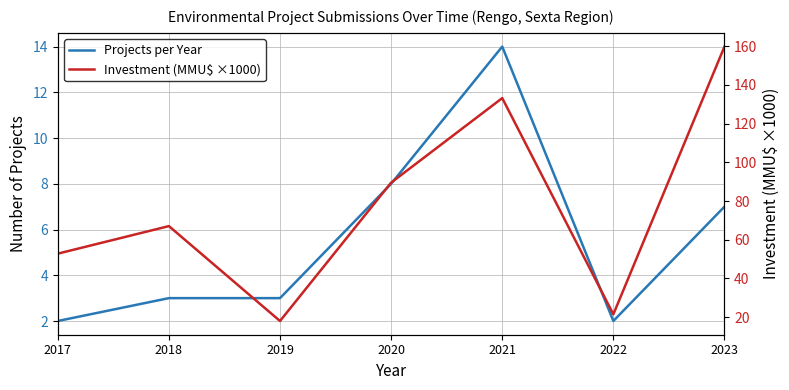

How many values in the Projects per Year series are below 3?

2